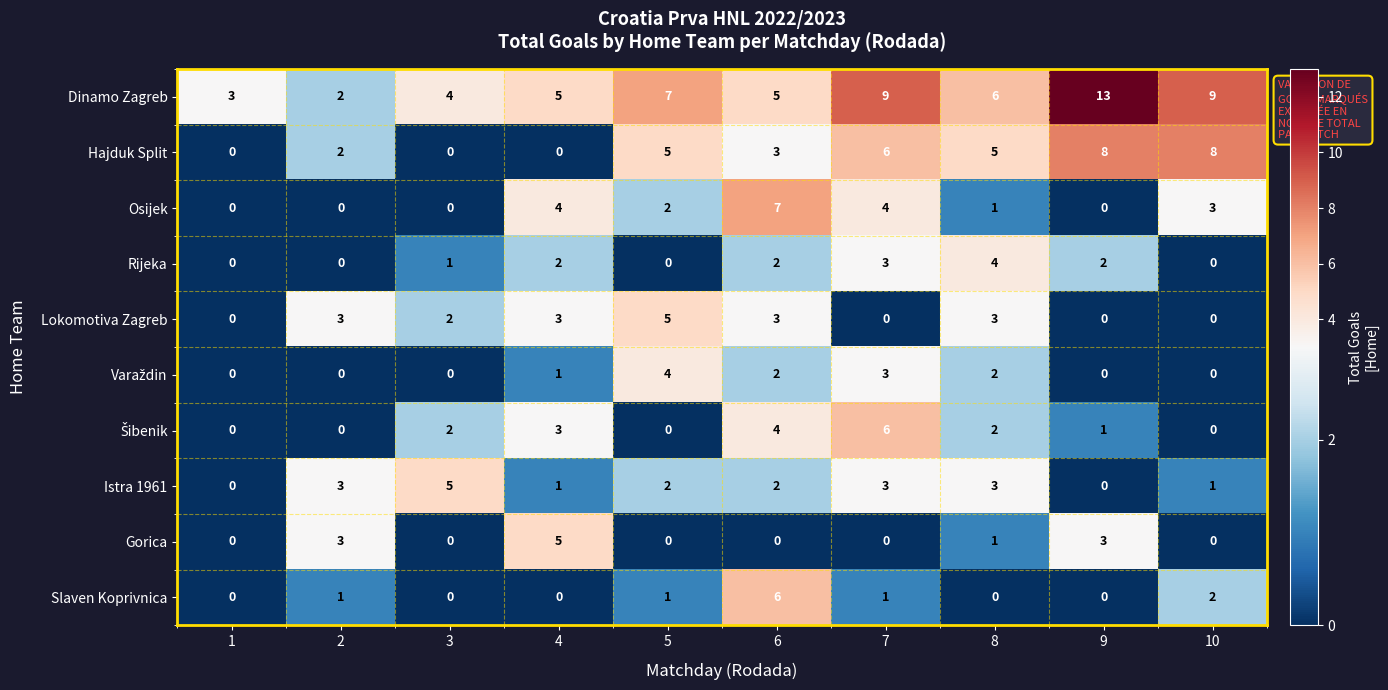

What value does the Hajduk Split series have at 8?

5